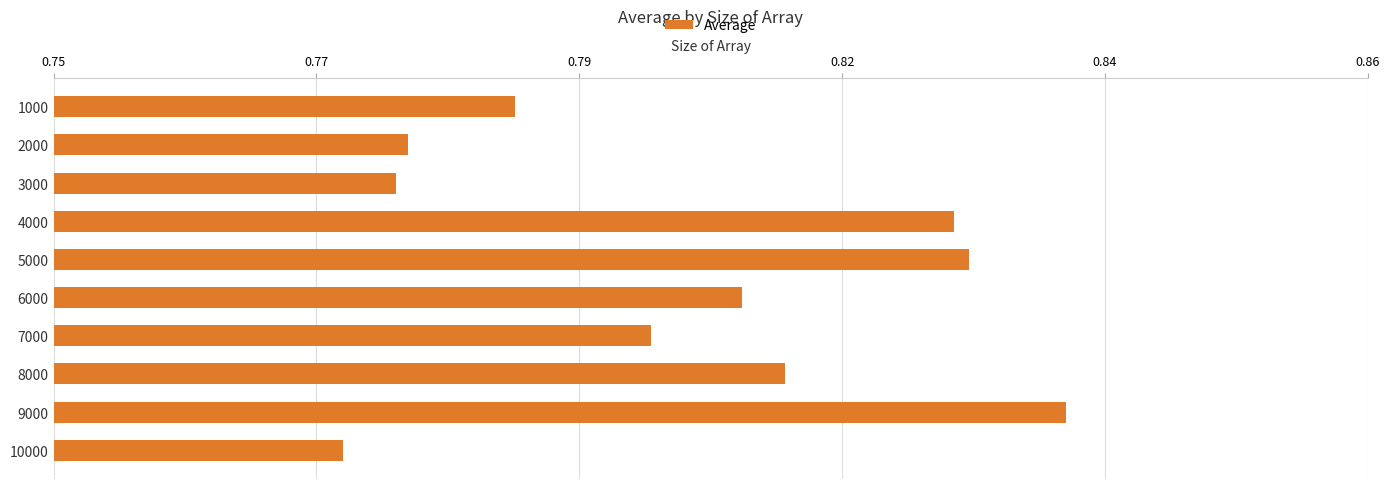

Are the bars grouped side by side (vs. stacked)?

No